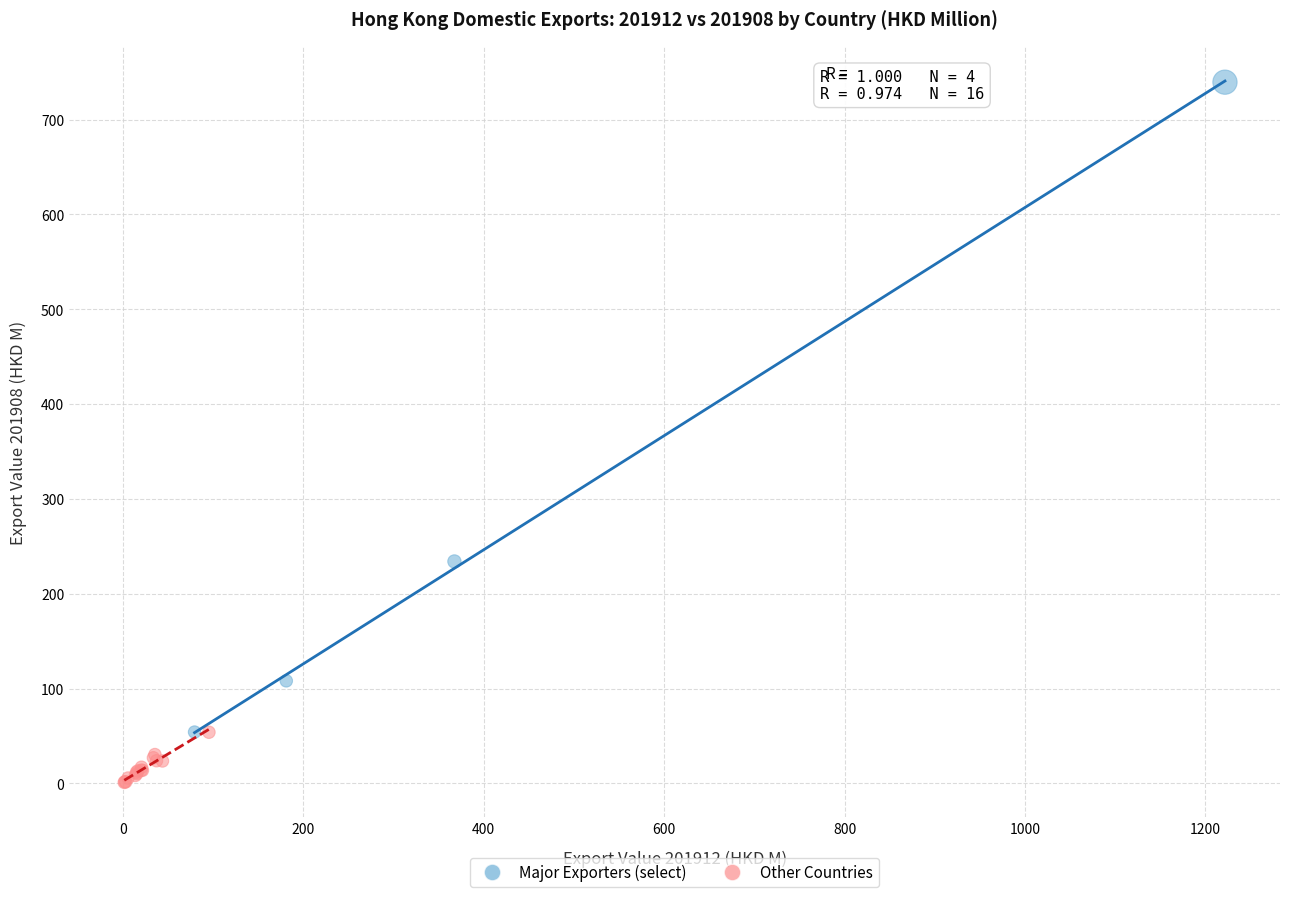

Which series has the largest Y range (max minus min)?

Major Exporters (select)